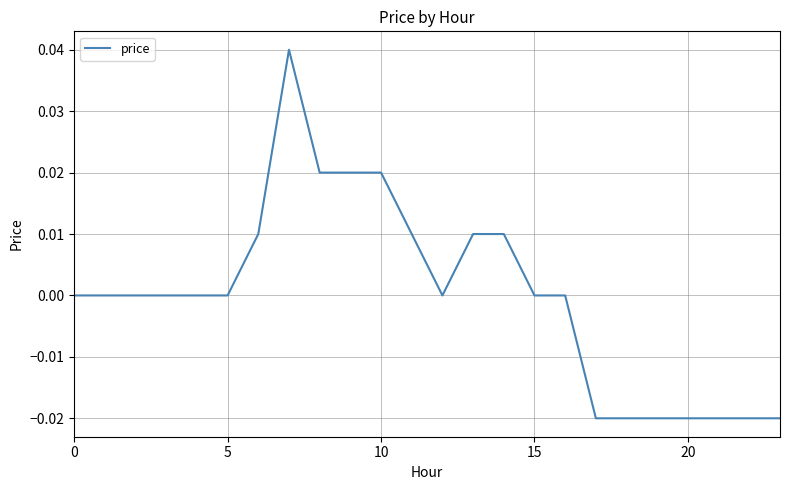

Is this an area chart (filled region under the line)?

No